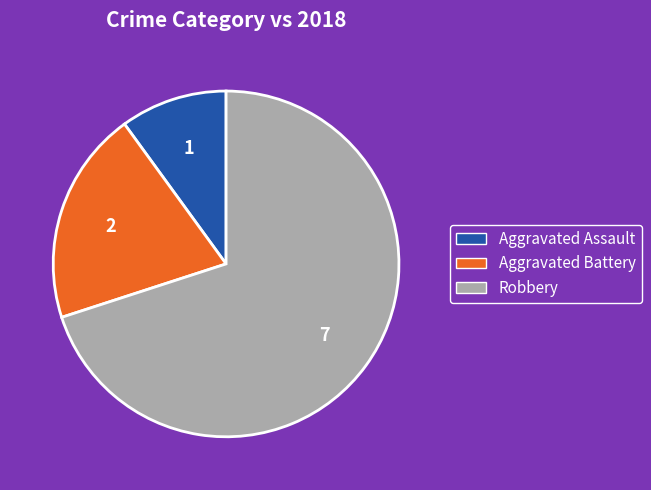

Is there any slice that represents more than half of the pie?

Yes